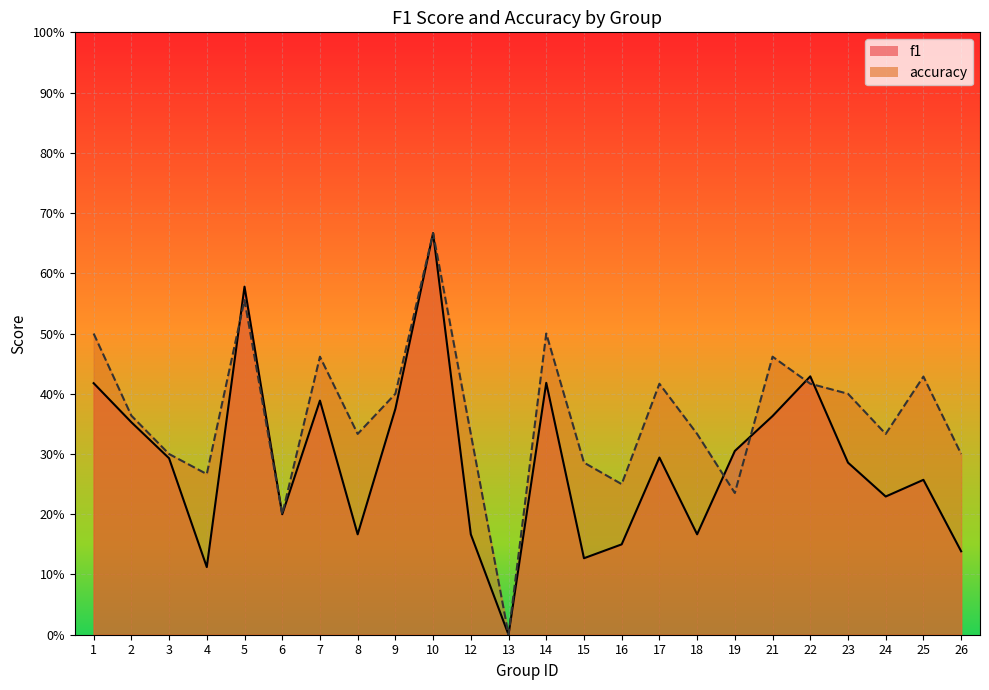

Is it true that f1 equals 0.4 at 2?

True